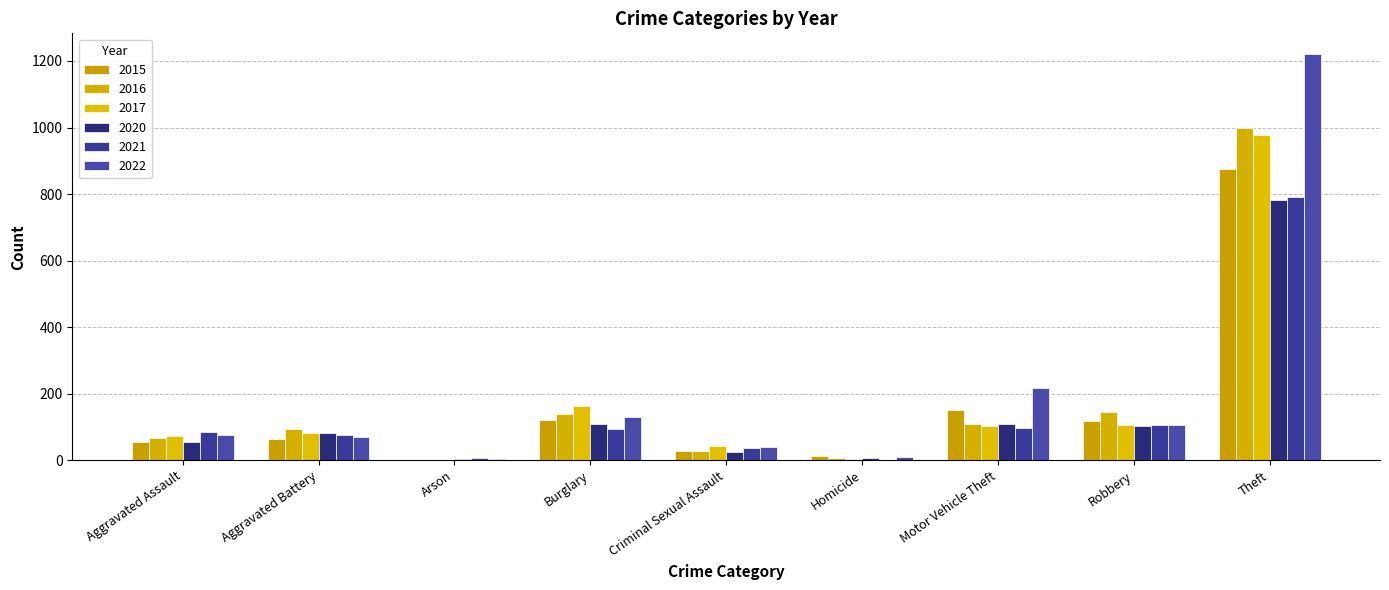

True or false: 2022 has a value of 107 at Robbery.

True